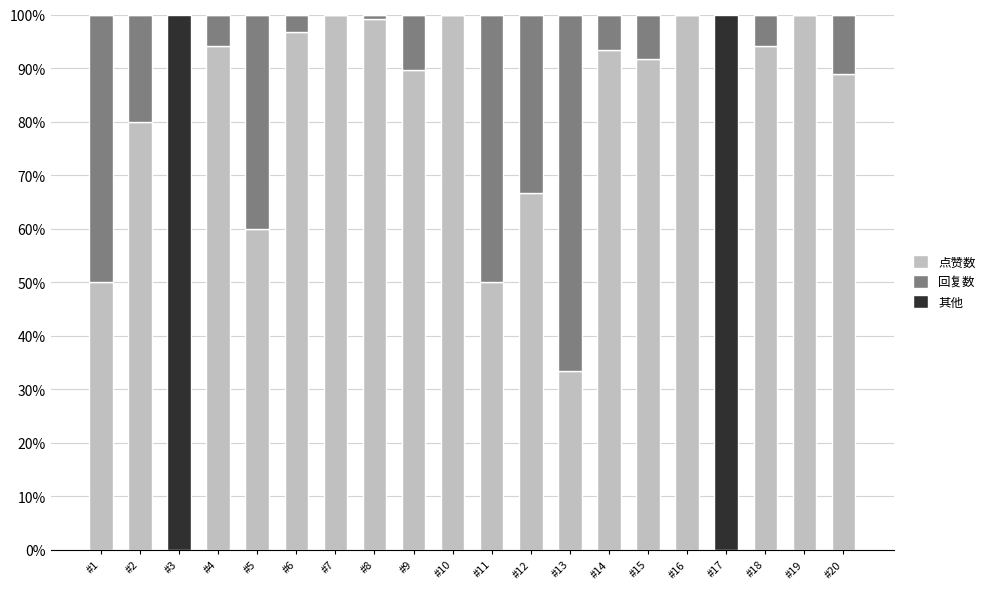

What is the highest value of the 点赞数 series?

100.0